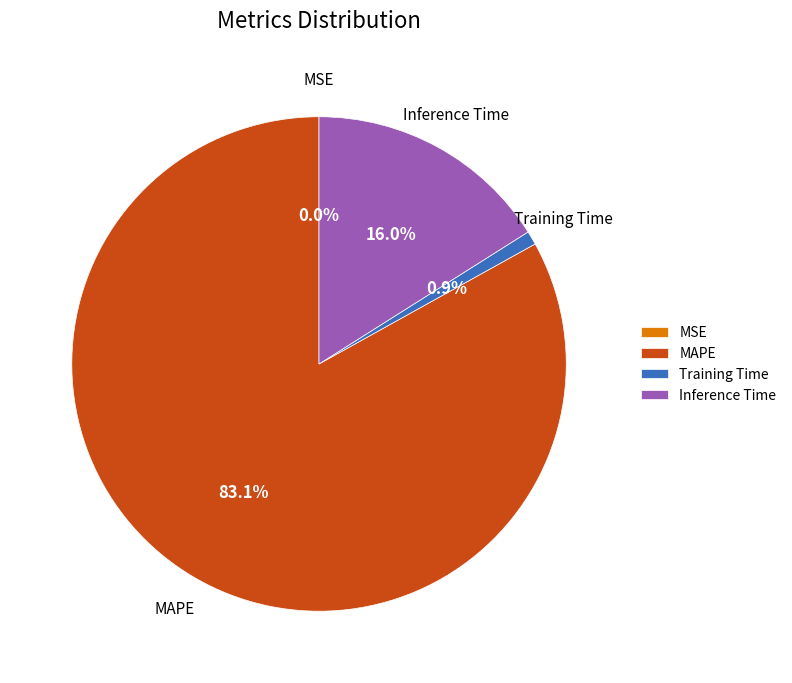

What is the largest slice in the pie chart?

MAPE